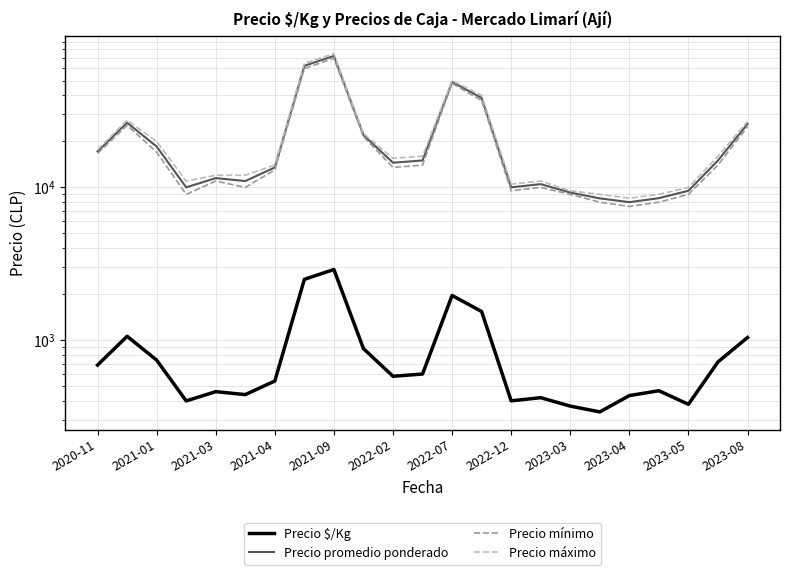

Reading left to right, extract all data points from this chart.

Precio $/Kg: 686.7	1060.0	740.0	400.0	460.0	440.0	540.0	2500.0	2900.0	880.0	580.0	600.0	1960.0	1540.0	400.5	420.0	370.0	339.0	433.5	466.5	380.0	720.0	1040.0
Precio promedio ponderado: 17166.7	26500.0	18500.0	10000.0	11500.0	11000.0	13500.0	62500.0	72500.0	22000.0	14500.0	15000.0	49000.0	38500.0	10006.5	10500.0	9250.0	8472.0	8000.0	8500.0	9500.0	15000.0	26000.0
Precio mínimo: 16666.7	25500.0	17000.0	9000.0	11000.0	10000.0	13000.0	60000.0	70000.0	21500.0	13500.0	14000.0	48000.0	37000.0	9500.0	10000.0	9000.0	8000.0	7500.0	8000.0	9000.0	14000.0	25000.0
Precio máximo: 17666.7	27500.0	20000.0	11000.0	12000.0	12000.0	14000.0	65000.0	75000.0	22500.0	15500.0	16000.0	50000.0	40000.0	10500.0	11000.0	9500.0	9000.0	8500.0	9000.0	10000.0	16000.0	27000.0